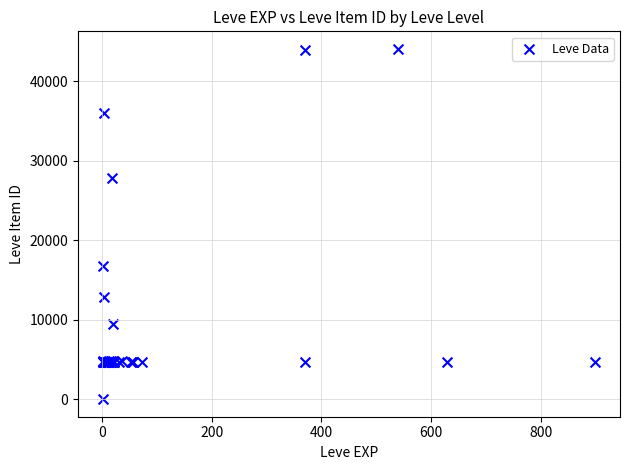

What Y value in the scatter plot is closest to 22050?

16734